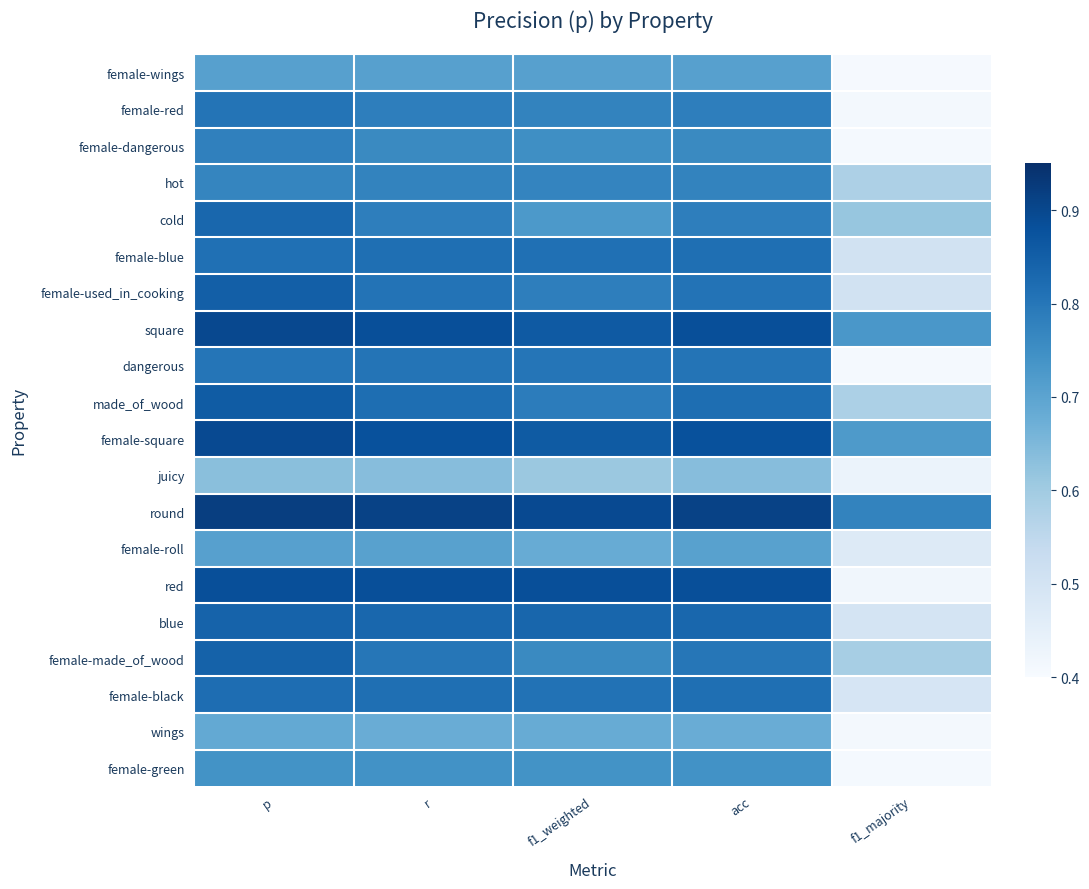

At which category is the sum across all series the highest?

p